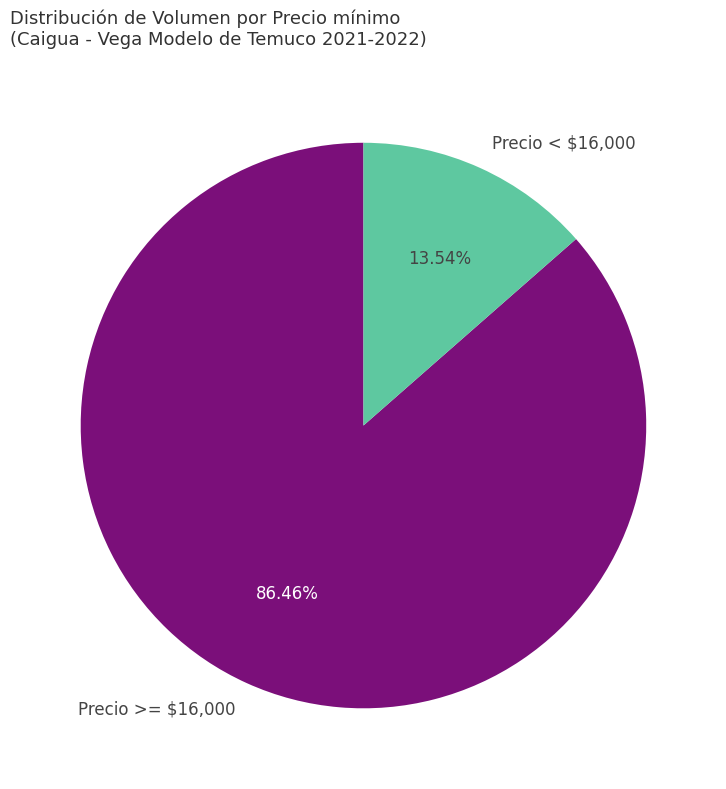

How many slices are in this pie chart?

2